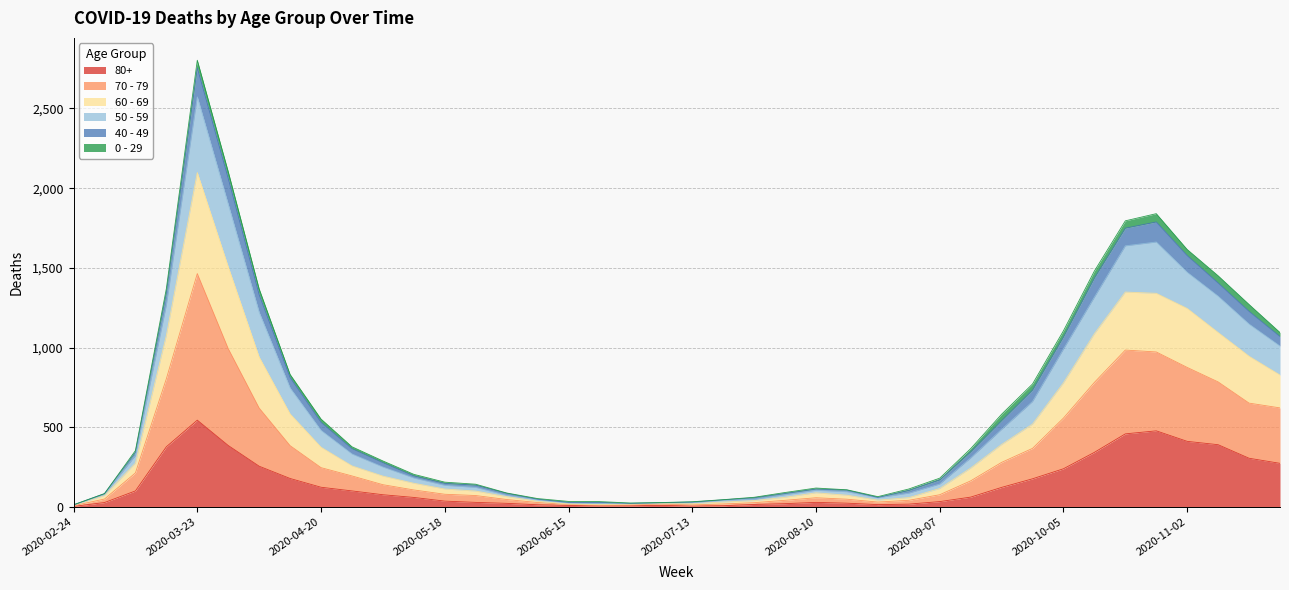

At which category is the sum across all series the highest?

2020-03-23